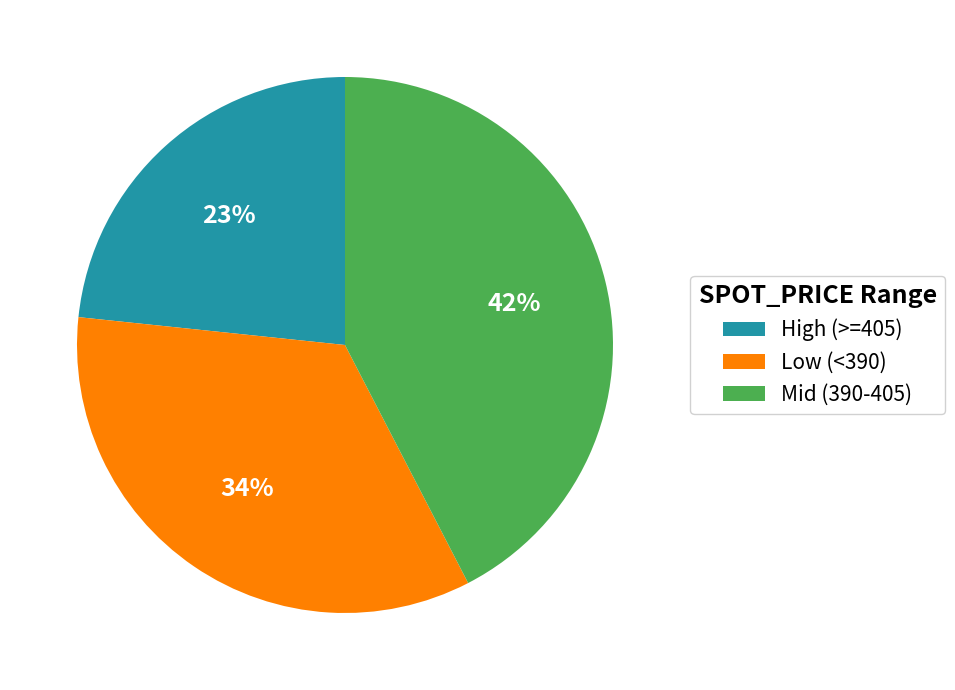

To the nearest percent, what portion does High (>=405) represent?

23%